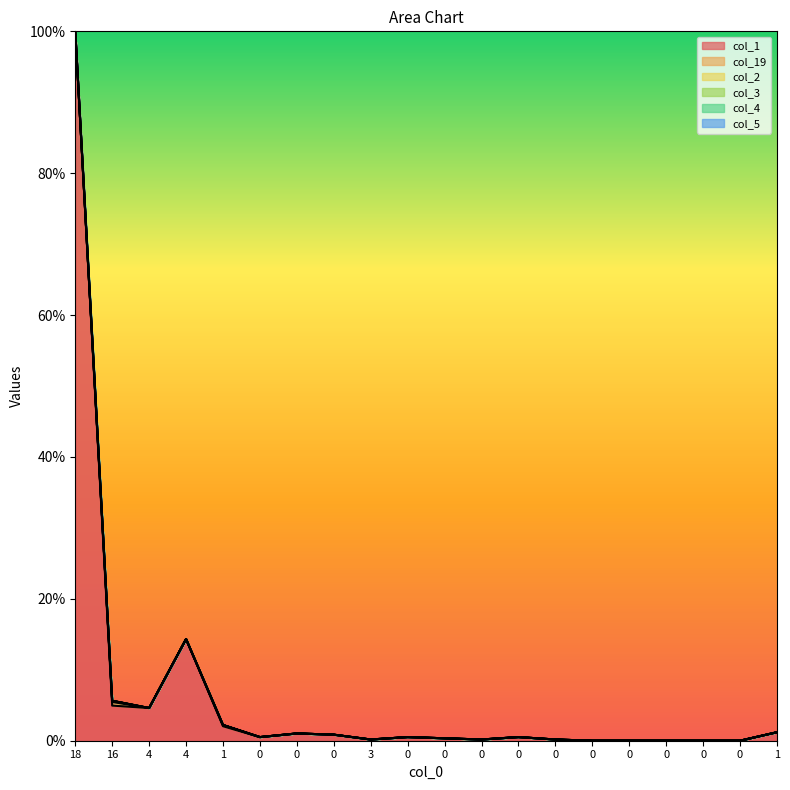

True or false: line_col_1 and line_col_5 cross at least once.

False